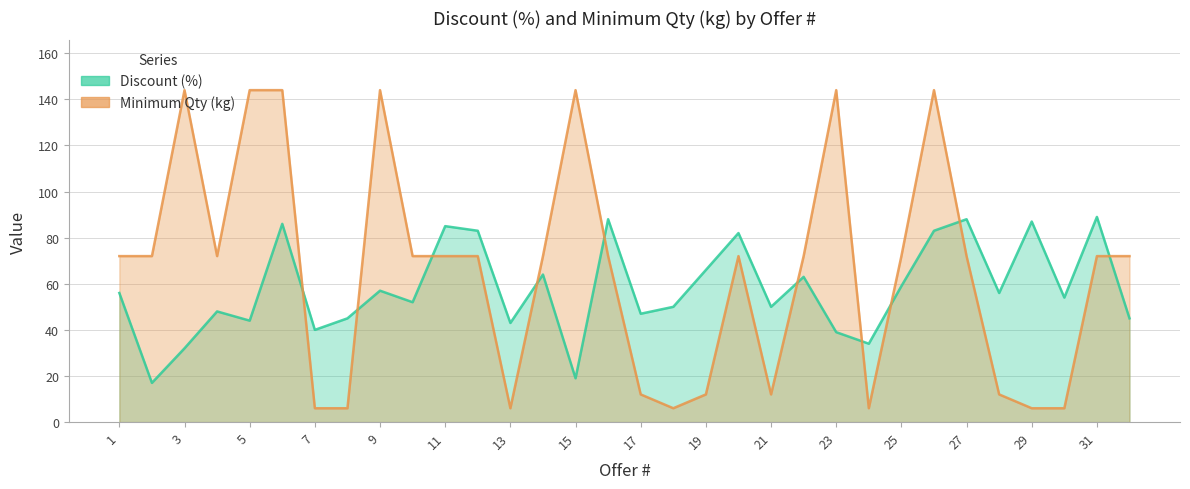

Rank the series by their maximum value, from highest to lowest.

Minimum Qty (kg), Discount (%)